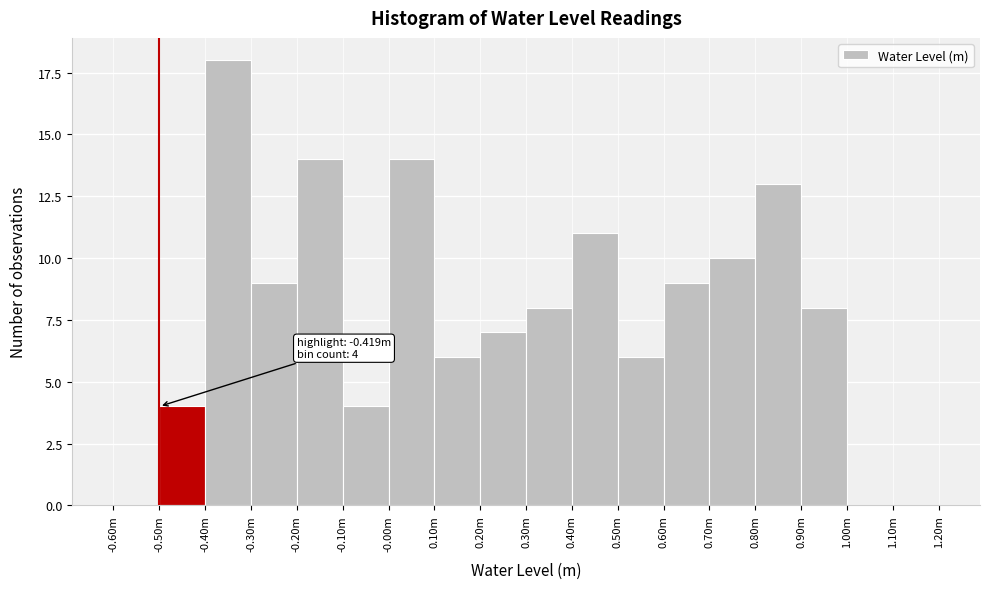

Reading left to right, extract all data points from this chart.

-0.60m=0	-0.50m=4	-0.40m=18	-0.30m=9	-0.20m=14	-0.10m=4	-0.00m=14	0.10m=6	0.20m=7	0.30m=8	0.40m=11	0.50m=6	0.60m=9	0.70m=10	0.80m=13	0.90m=8	1.00m=0	1.10m=0